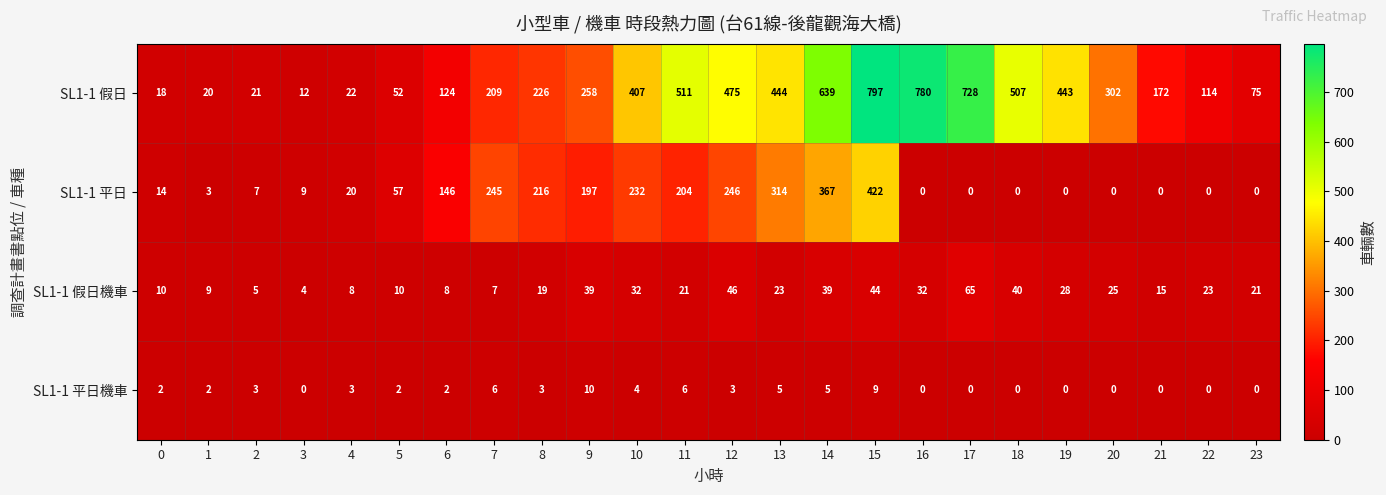

Rank the series by their maximum value, from highest to lowest.

SL1-1 假日, SL1-1 平日, SL1-1 假日機車, SL1-1 平日機車